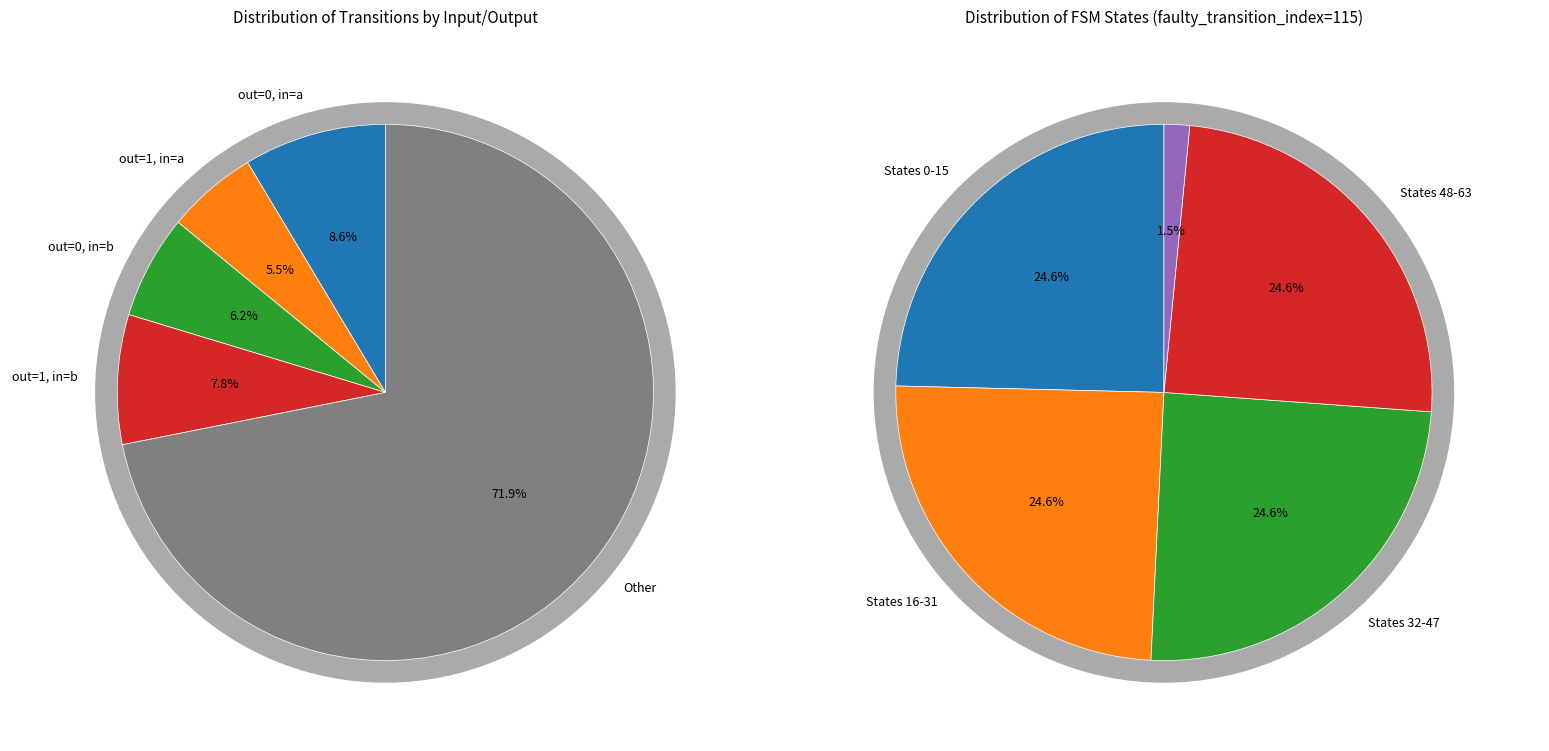

Is it true that 29 is 1% of the pie?

False